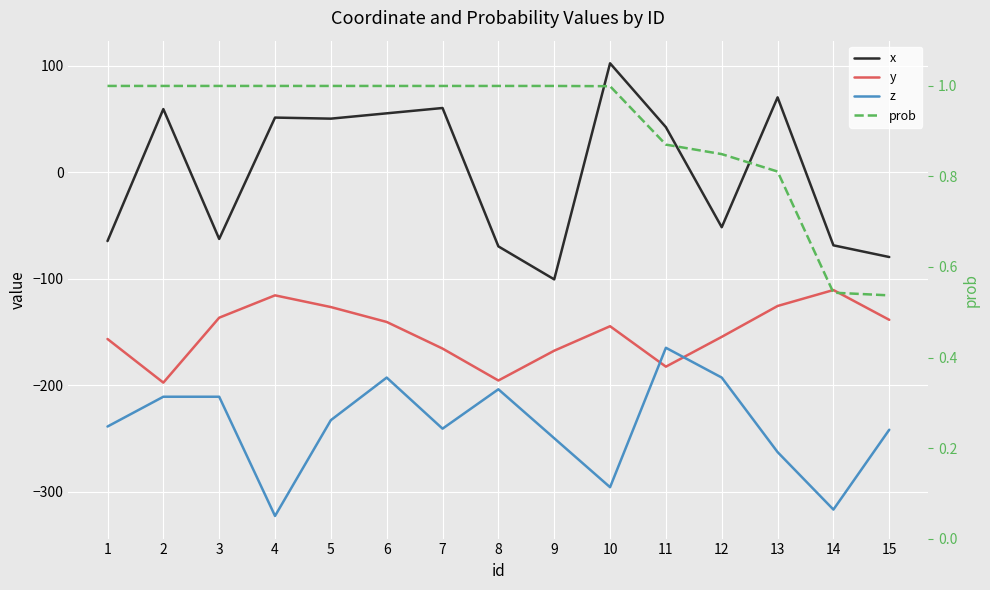

What is the difference between the second highest and minimum values in the y series?

82.0